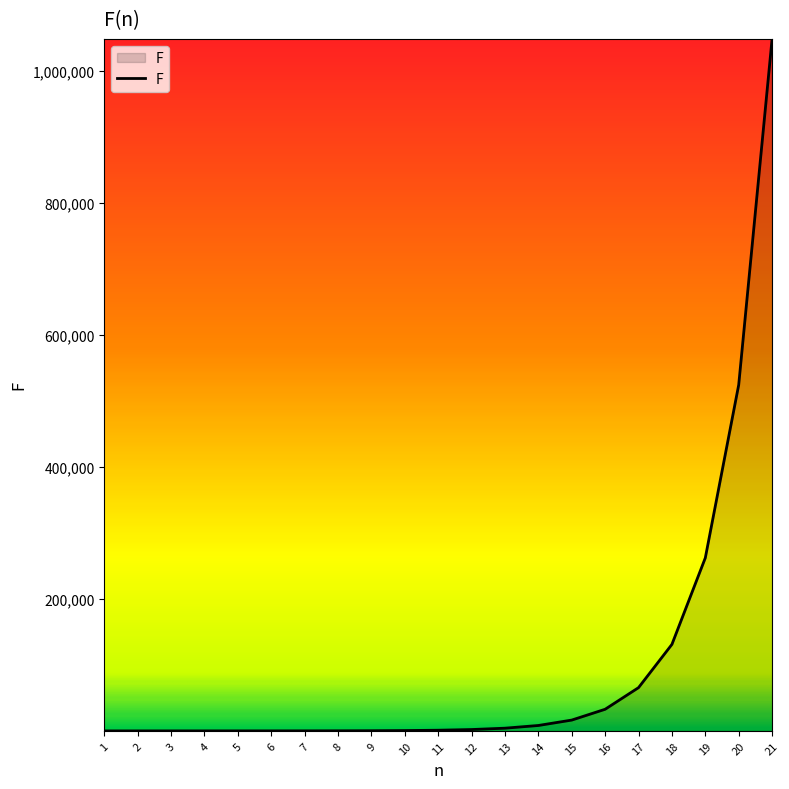

Is it true that the value at 17 is 65554?

True